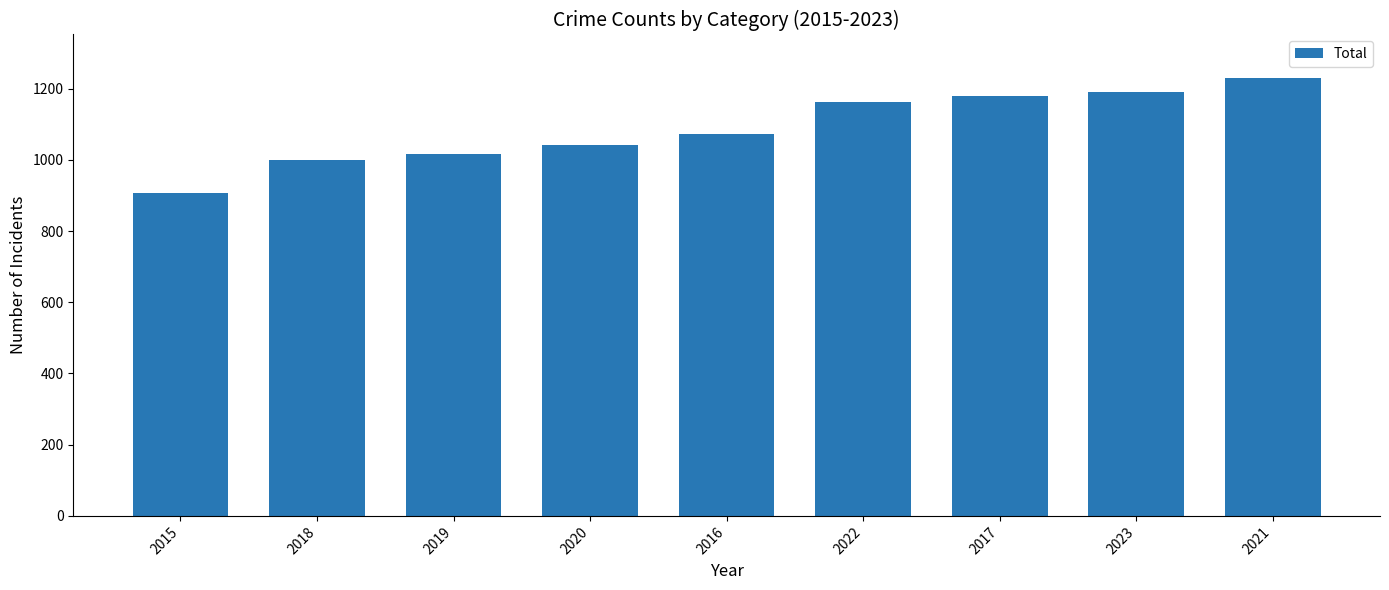

List the labels in order of value, smallest first.

2015, 2018, 2019, 2020, 2016, 2022, 2017, 2023, 2021